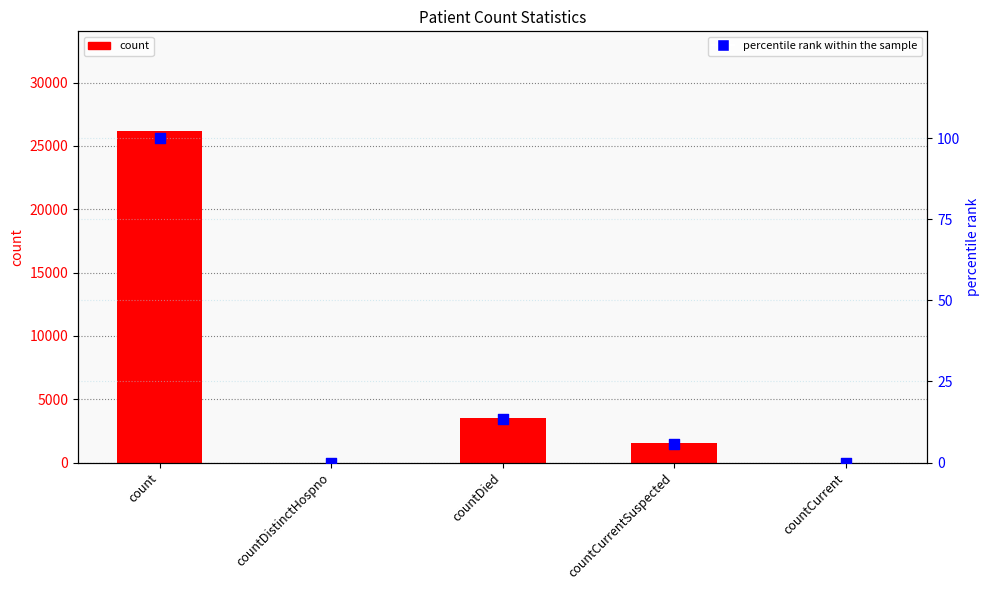

Which series contains the highest Y value?

count